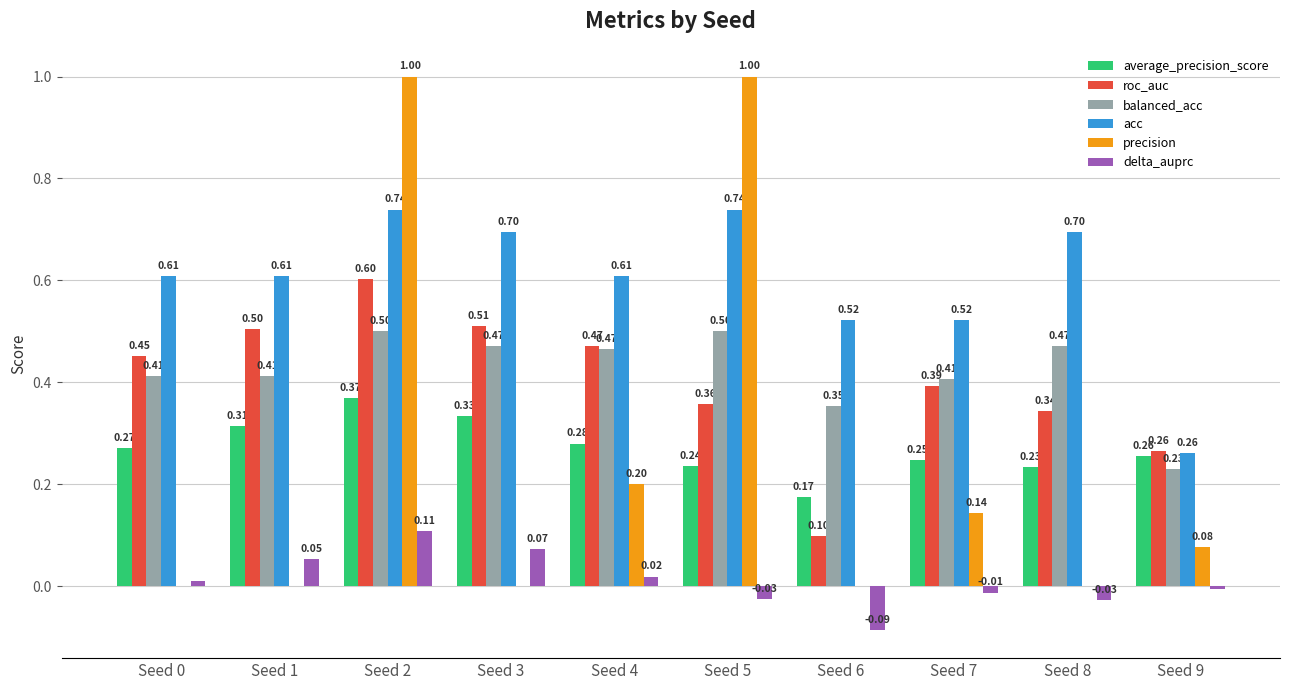

What is the total value across all series at Seed 6?

1.1